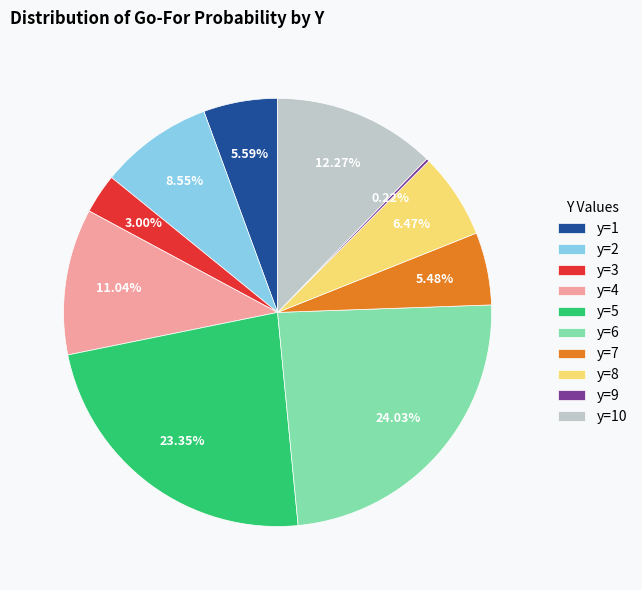

Combined, do y=5 and y=4 account for over 50%?

No